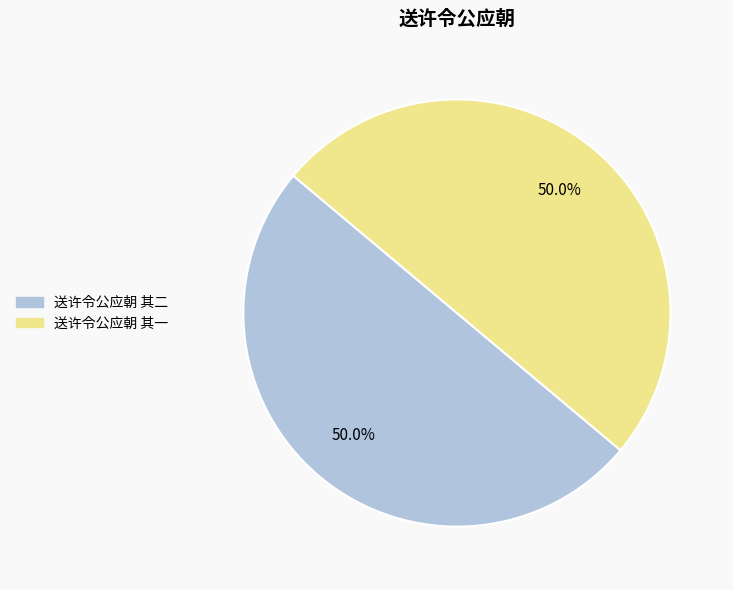

How much of the chart is everything except 送许令公应朝 其一?

50.0%